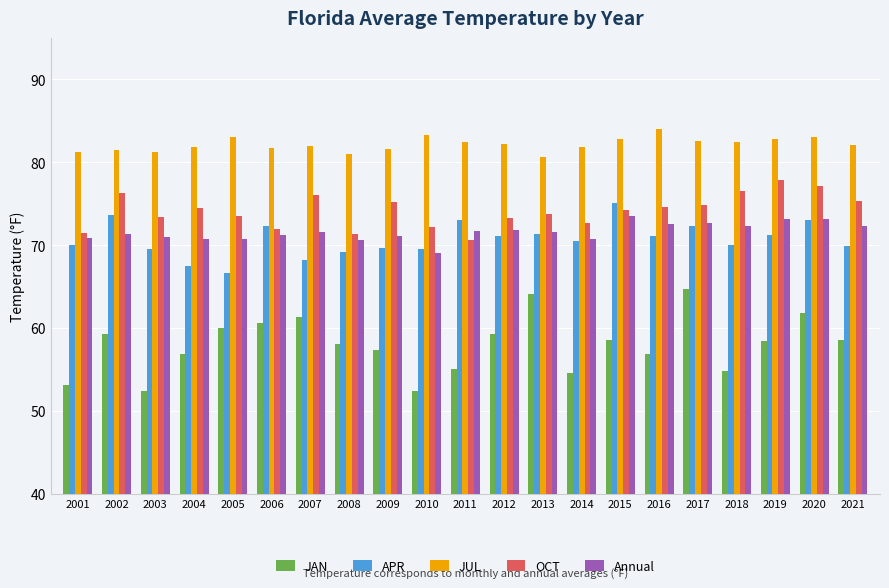

At how many categories does at least one series exceed 65?

21